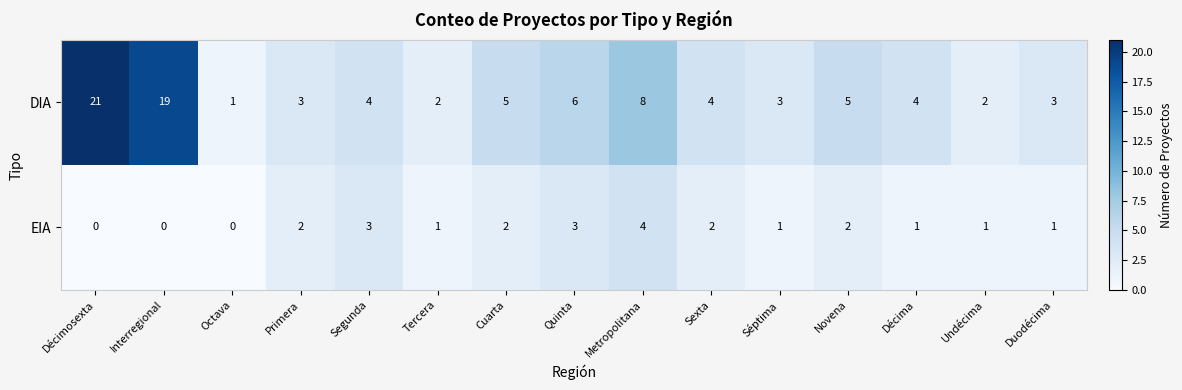

Which series has the largest total across all categories?

DIA